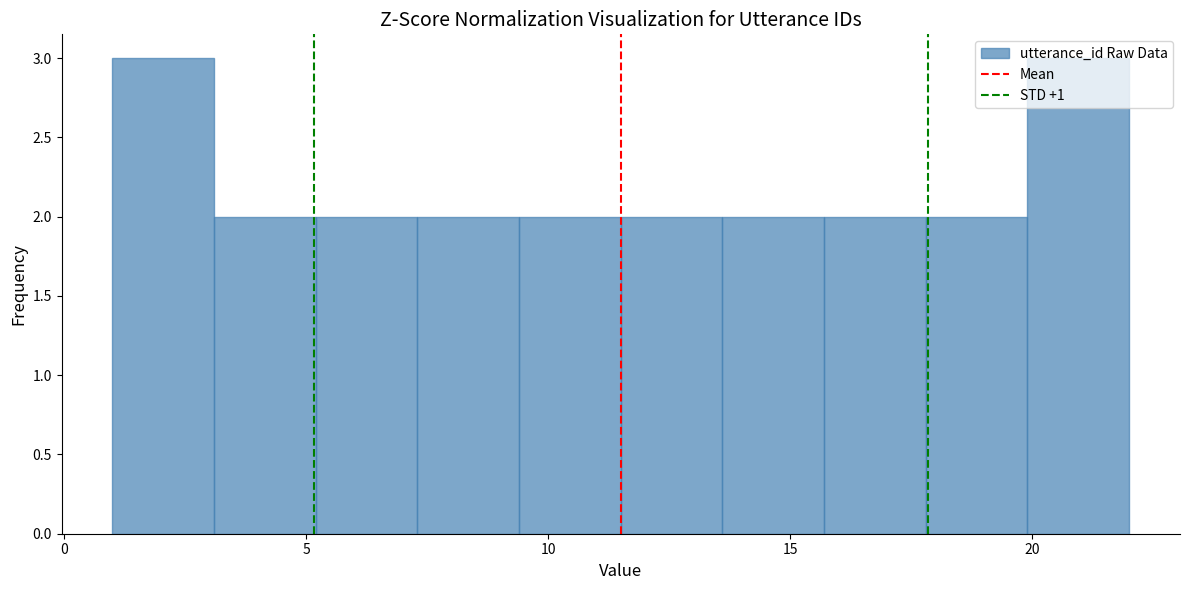

Reading left to right, transcribe this chart: for each bar, give the range it covers on the x-axis and its height. Neither the bar edges nor the heights are printed on the chart, so give them approximately, as read against the axes.

1.0 to 3.1: 3
3.1 to 5.2: 2
5.2 to 7.3: 2
7.3 to 9.4: 2
9.4 to 11.5: 2
11.5 to 13.6: 2
13.6 to 15.7: 2
15.7 to 17.8: 2
17.8 to 19.9: 2
19.9 to 22.0: 3